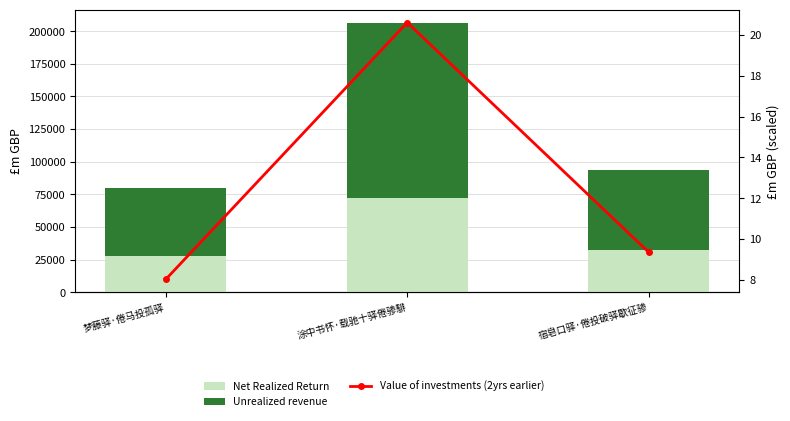

What is the value of the Net Realized Return bar at the 2nd from the left?

72161.9